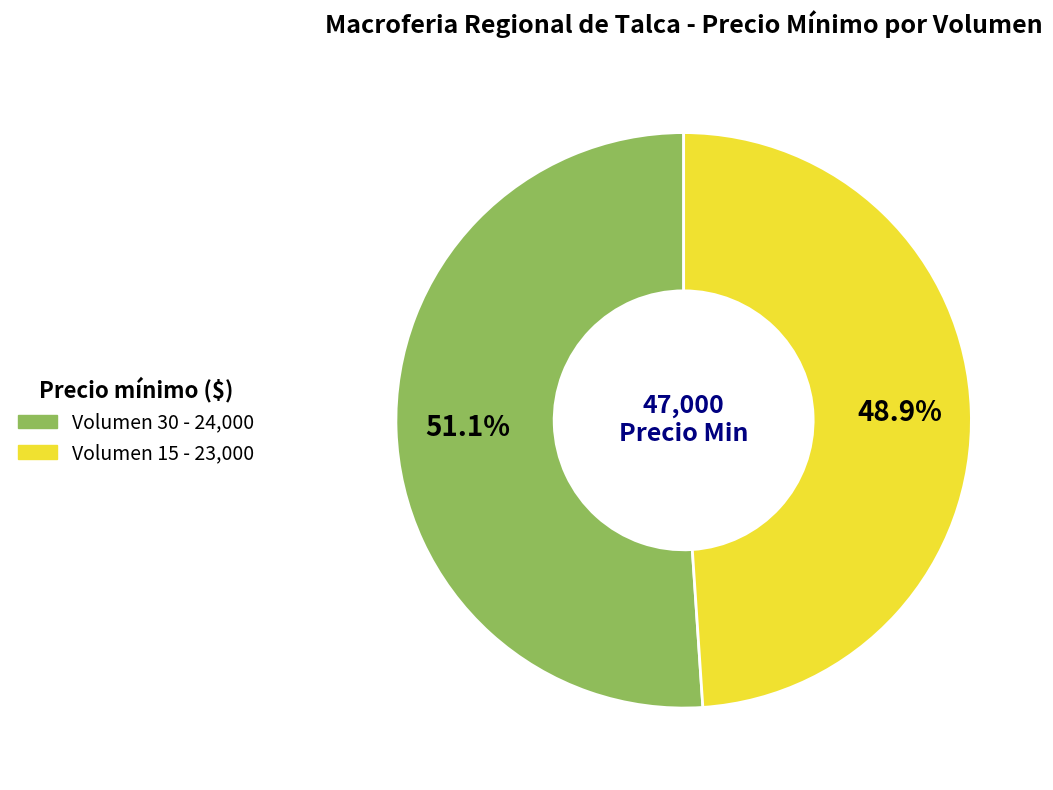

Combined, do Volumen 30 and Volumen 15 account for over 50%?

Yes